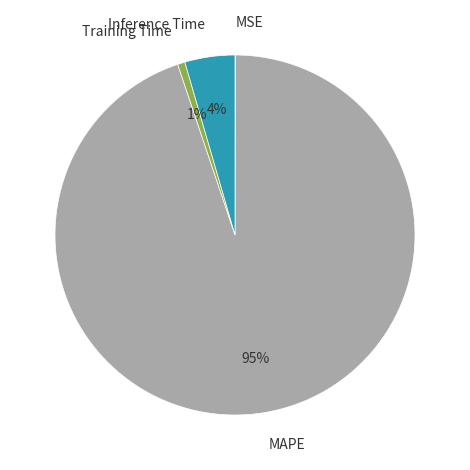

To the nearest percent, what is the difference between the largest and smallest slice percentages?

95%